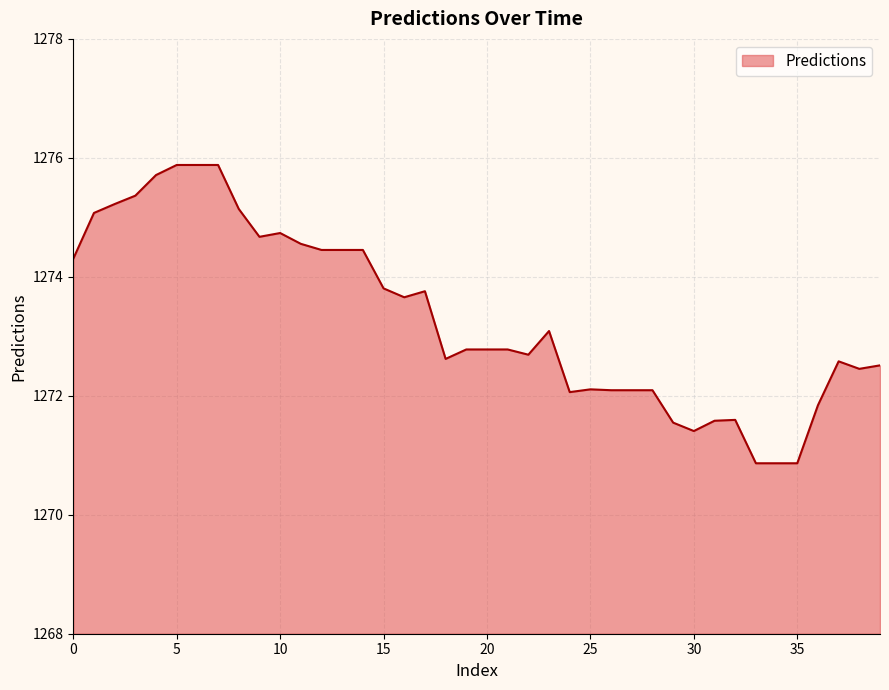

What is the greatest value displayed?

1275.9